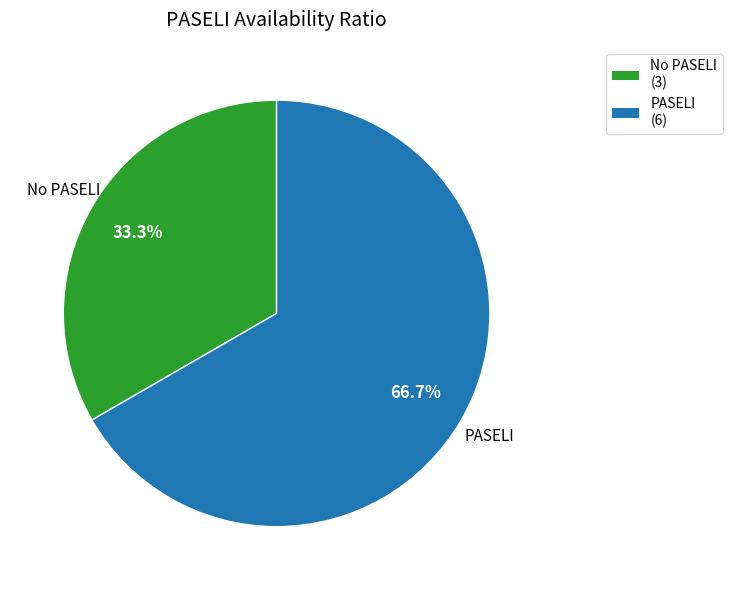

Does any single category account for the majority?

Yes